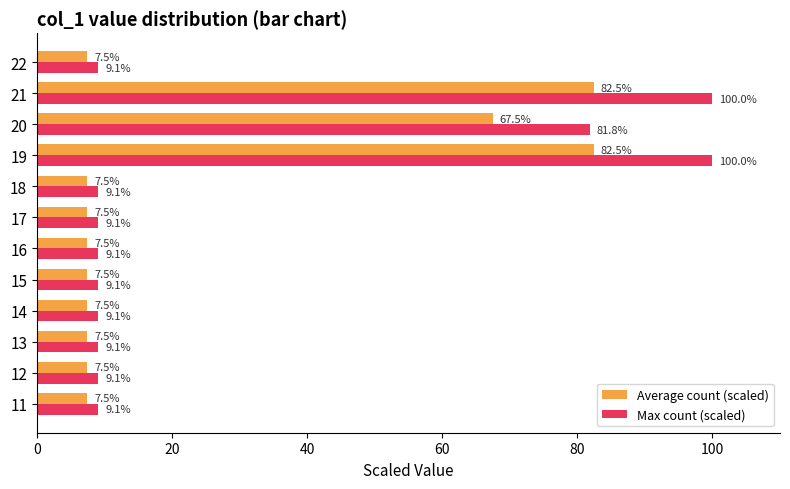

At 22, list the series in order from largest to smallest.

Max count (scaled), Average count (scaled)